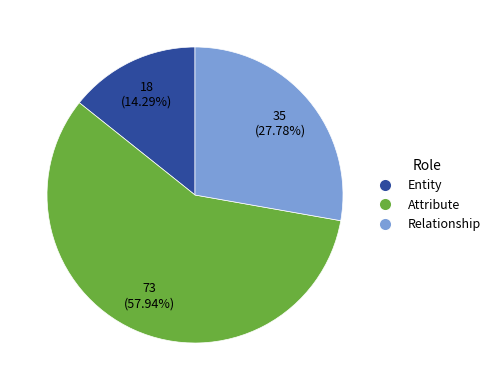

Does Attribute represent more than half of the total?

Yes